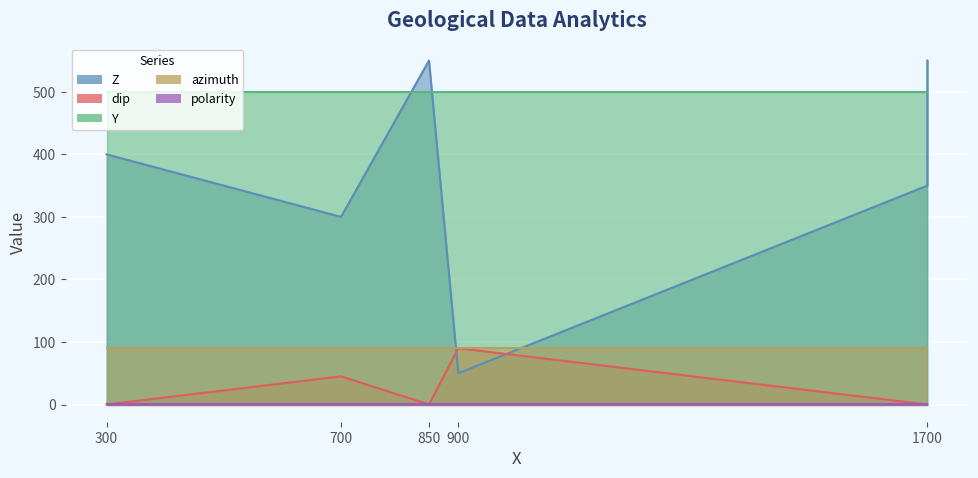

Rank the series at 1700 from lowest to highest value.

dip, polarity, azimuth, Z, Y